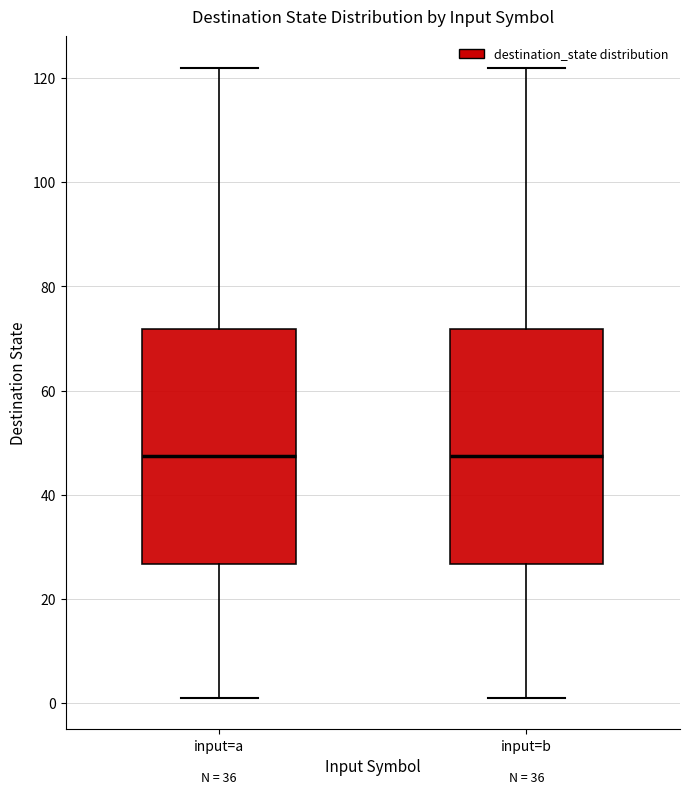

Where does the upper whisker of the box for input=a end on the y-axis? The values are not printed on the chart, so give them approximately, as read against the axis.

122